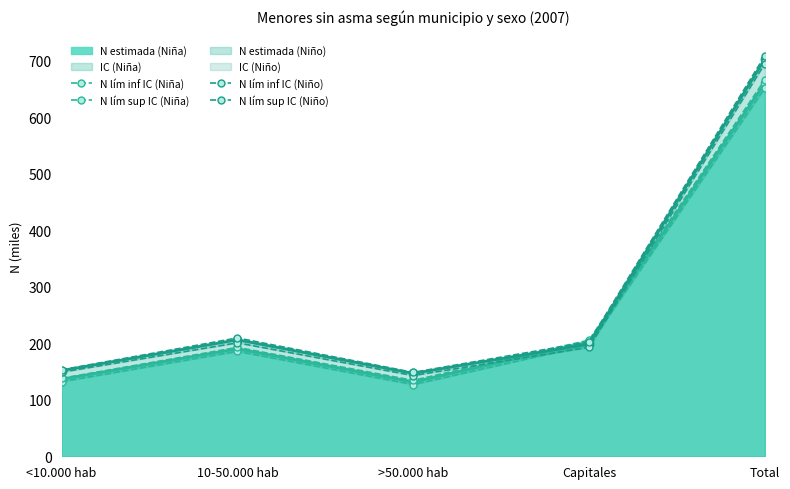

Rank the categories by N lím sup IC (Niña) value from highest to lowest.

Total, Capitales, 10-50.000 hab, <10.000 hab, >50.000 hab